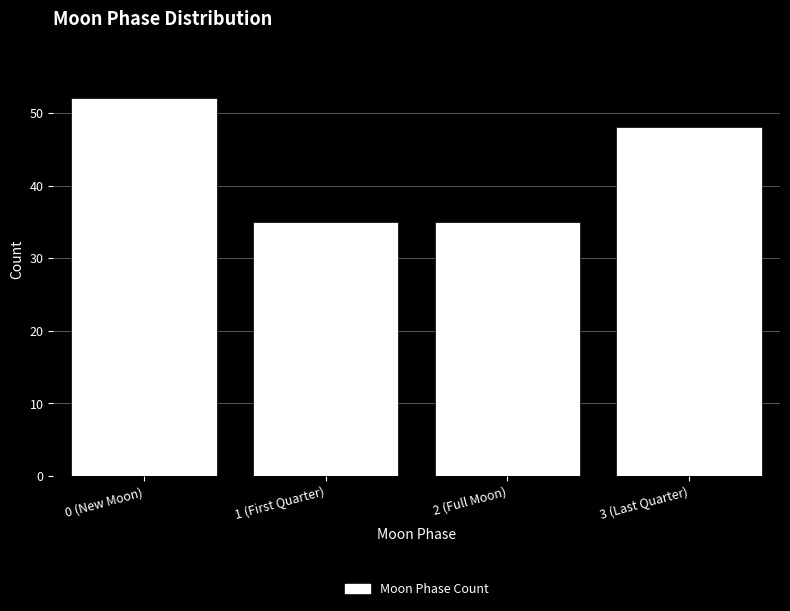

Reading left to right, list all the values displayed in this chart.

52	35	35	48